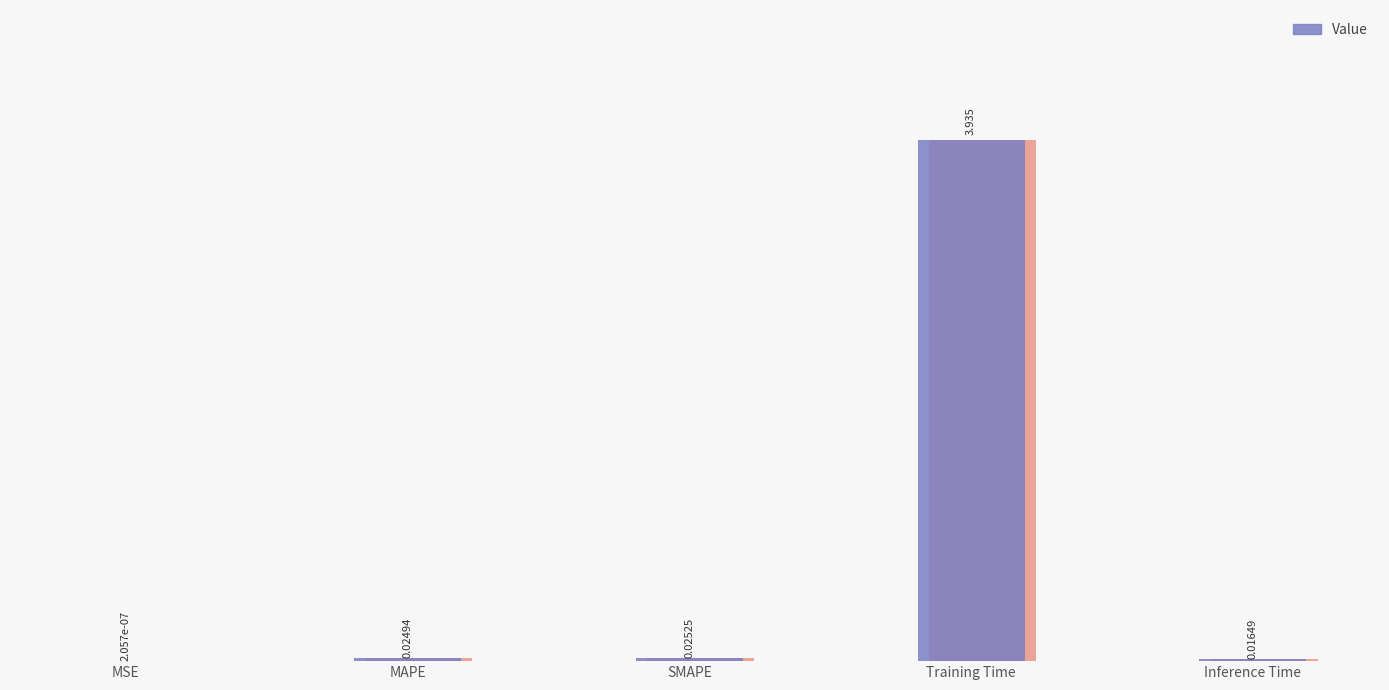

Reading left to right, list all the values displayed in this chart.

0.0	0.0	0.0	3.9	0.0